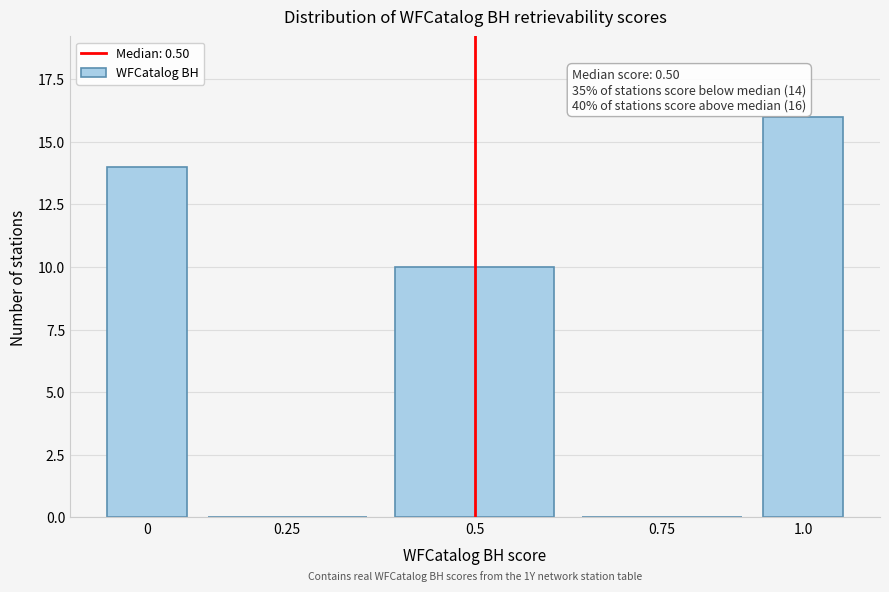

Reading right to left, list all the values displayed in this chart.

1.0=16	0.75=0	0.5=10	0.25=0	0=14